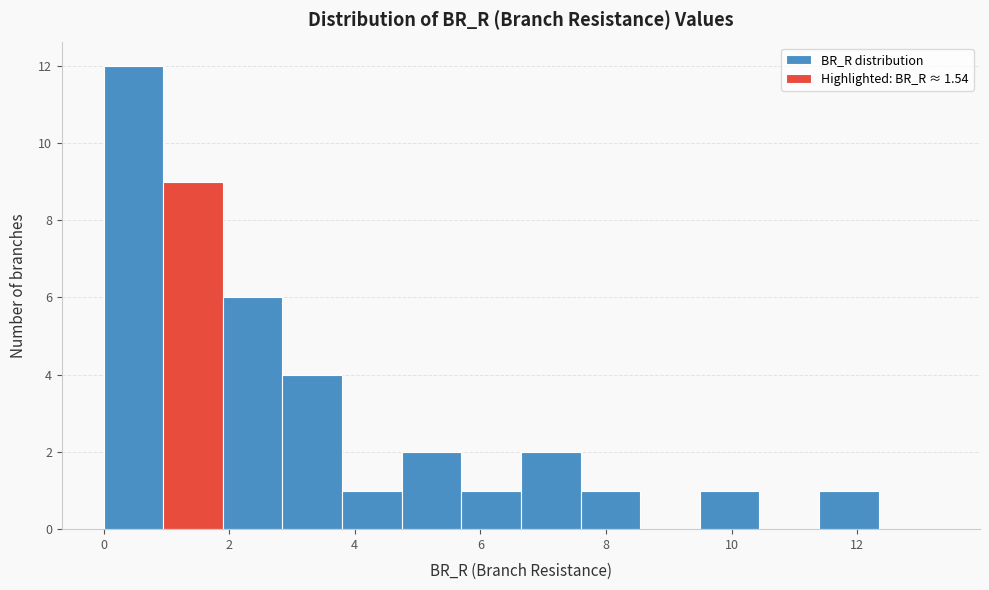

Reading left to right, list every bar in this chart as the range it spans on the x-axis followed by its height. Neither the bar edges nor the heights are printed on the chart, so give them approximately, as read against the axes.

0.0 to 1.0: 12
1.0 to 1.8: 9
1.8 to 2.8: 6
2.8 to 3.8: 4
3.8 to 4.8: 1
4.8 to 5.6: 2
5.6 to 6.6: 1
6.6 to 7.6: 2
7.6 to 8.6: 1
8.6 to 9.4: 0
9.4 to 10.4: 1
10.4 to 11.4: 0
11.4 to 12.4: 1
12.4 to 13.2: 0